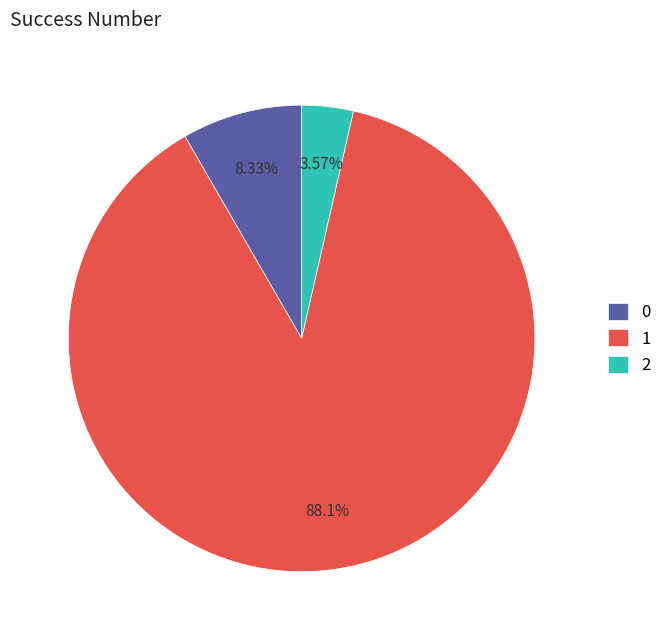

What is the smallest slice in the pie chart?

2